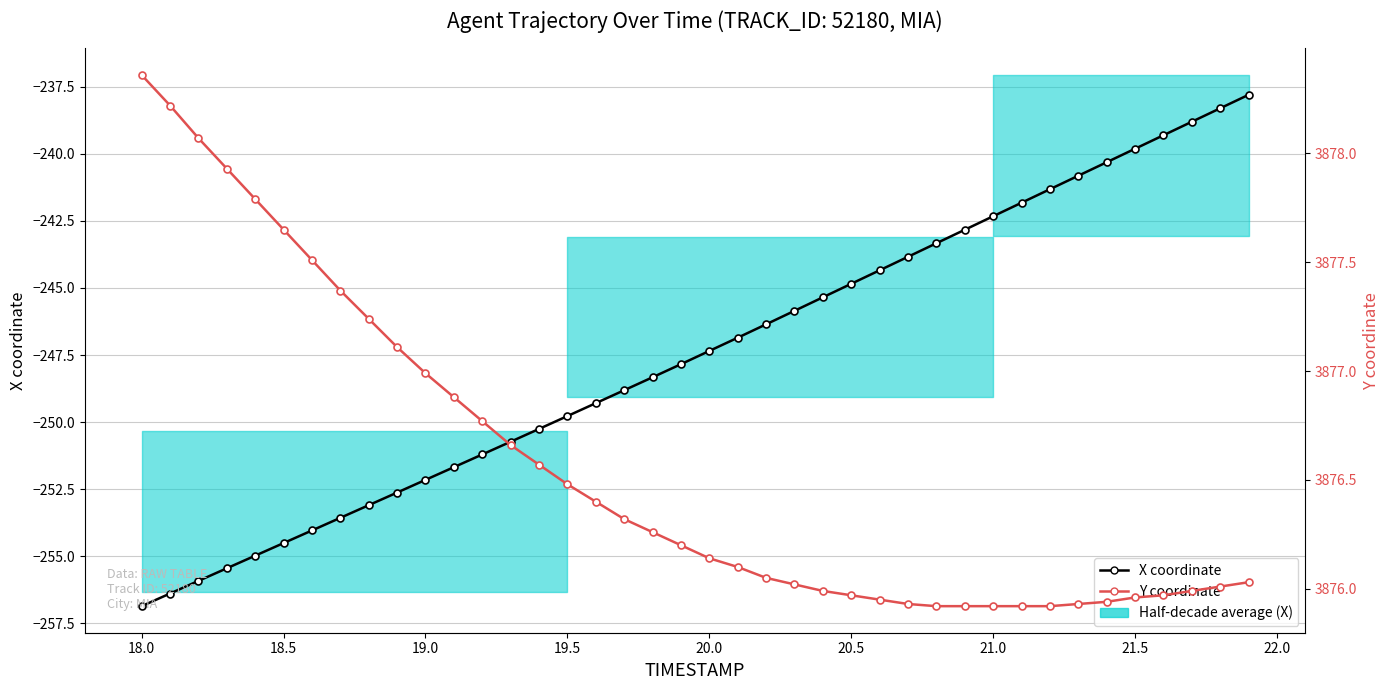

What is the greatest value displayed?

3878.4